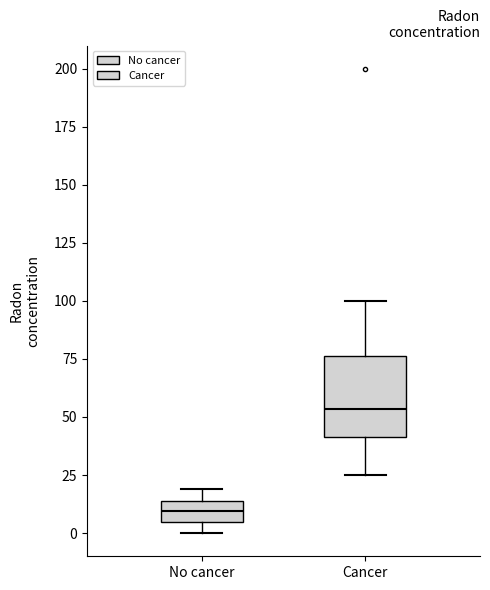

Where does the median line of the box for Cancer sit on the y-axis? The values are not printed on the chart, so give them approximately, as read against the axis.

55